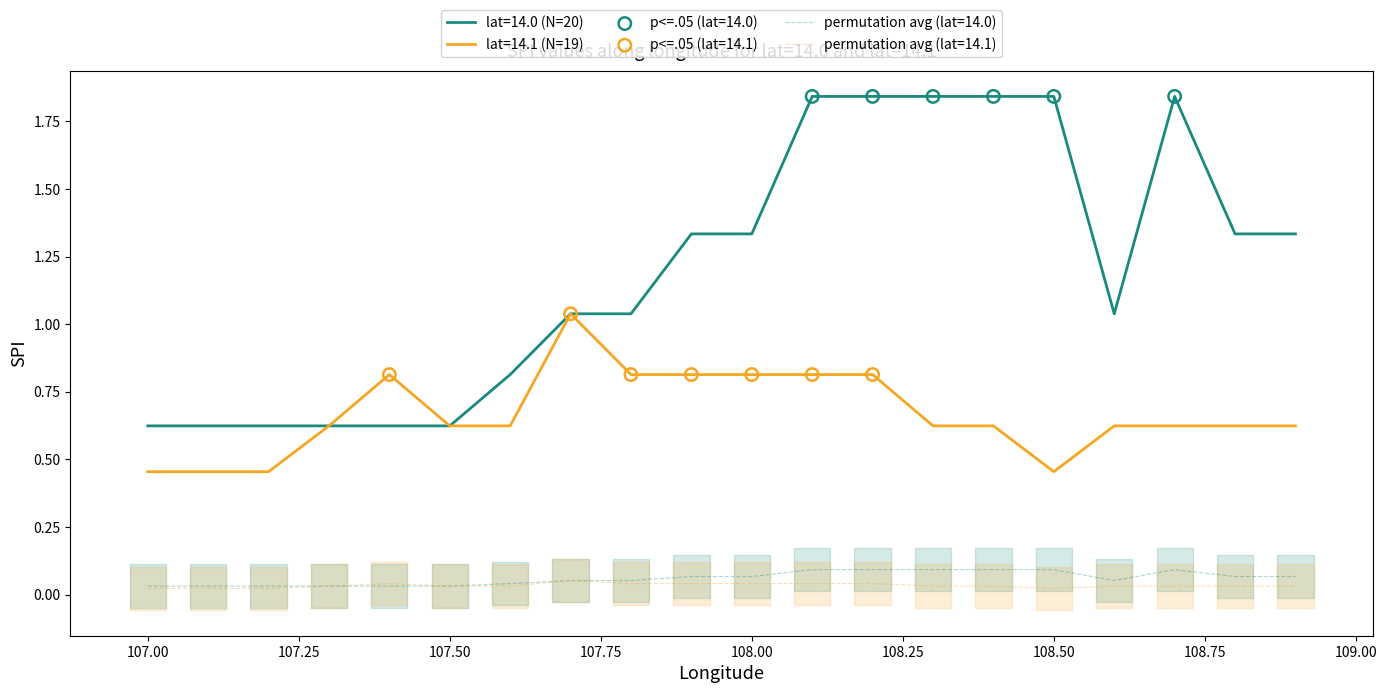

Which series contains the highest Y value?

mean_spi_per_lat